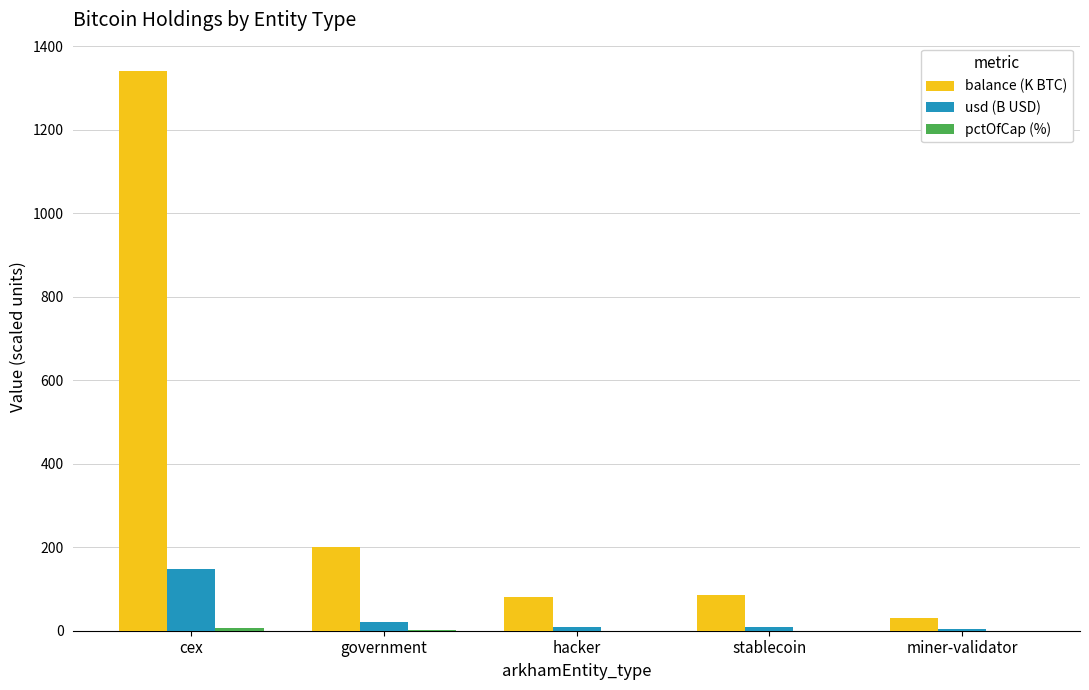

What is the sum of all balance (K BTC) values?

1738.9